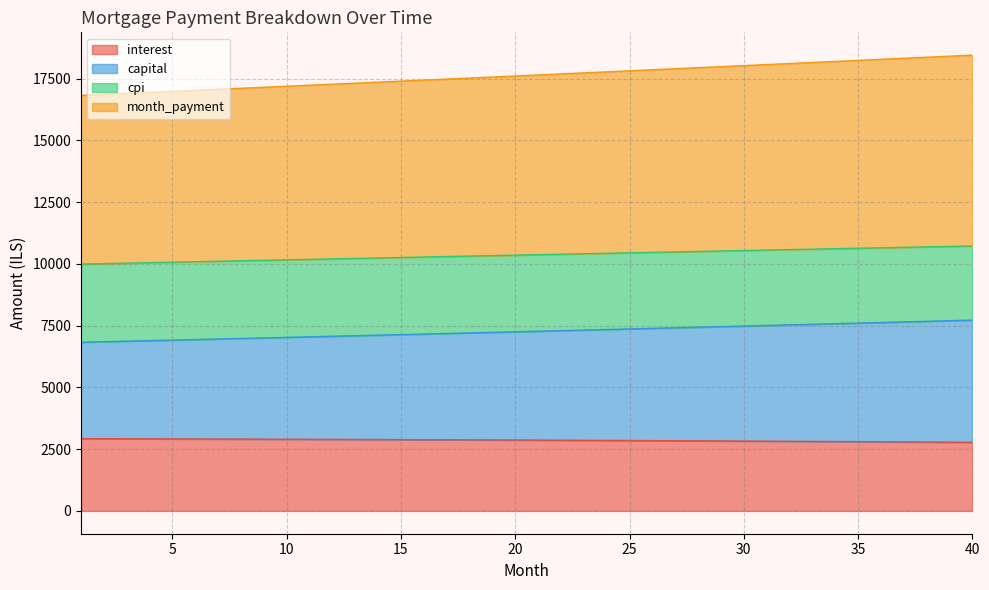

Is it true that month_payment equals 2946.2 at 26?

False